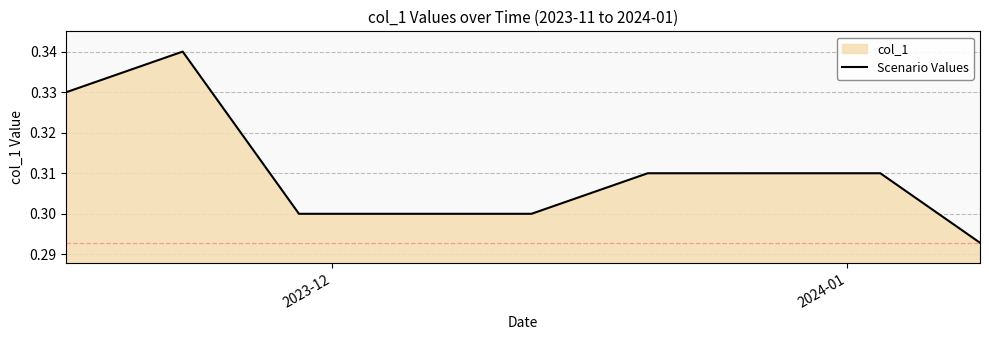

Does the chart display data point markers on the line(s)?

No